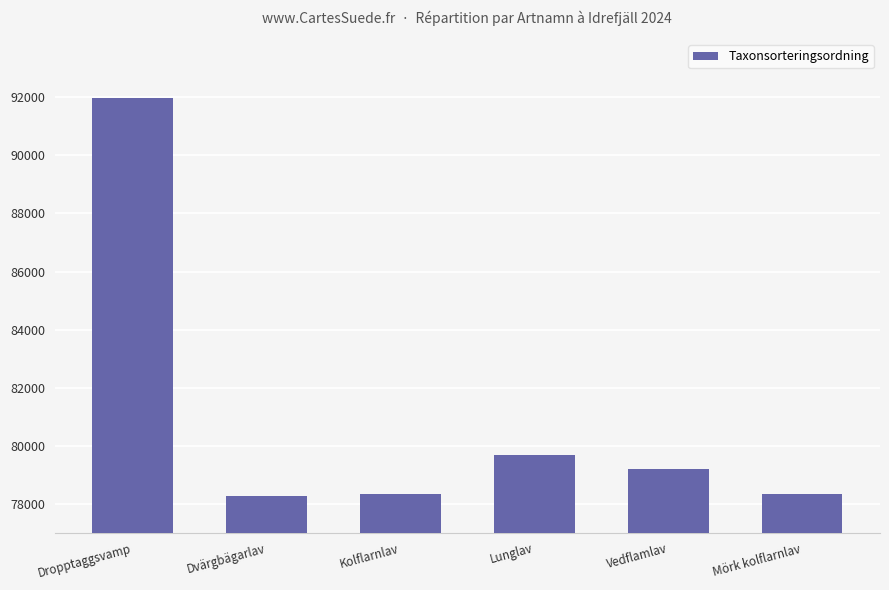

Approximately how many times larger is the value at Kolflarnlav compared to Mörk kolflarnlav?

1.0